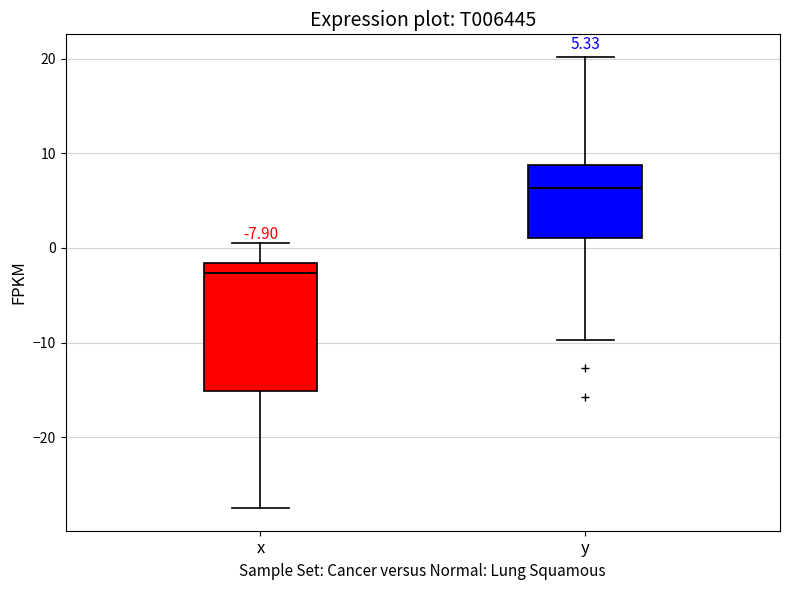

Which box has the lowest median line?

x